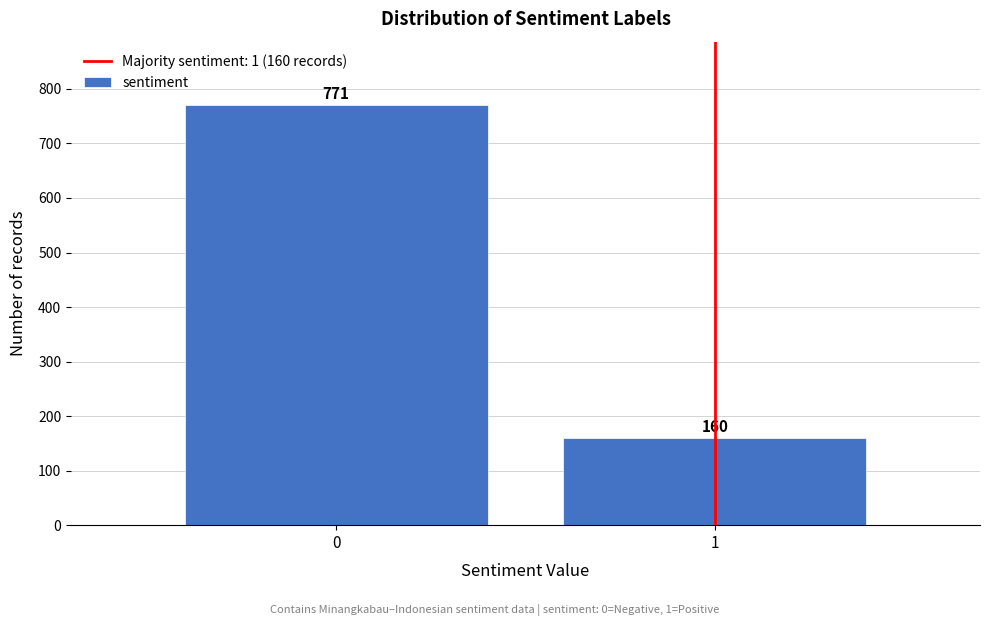

Reading left to right, what are all the values shown in this chart?

771	160